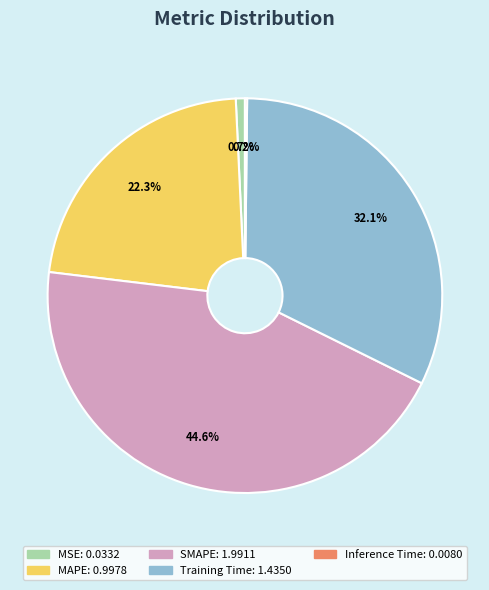

What percentage is the SMAPE slice, to the nearest percent?

45%